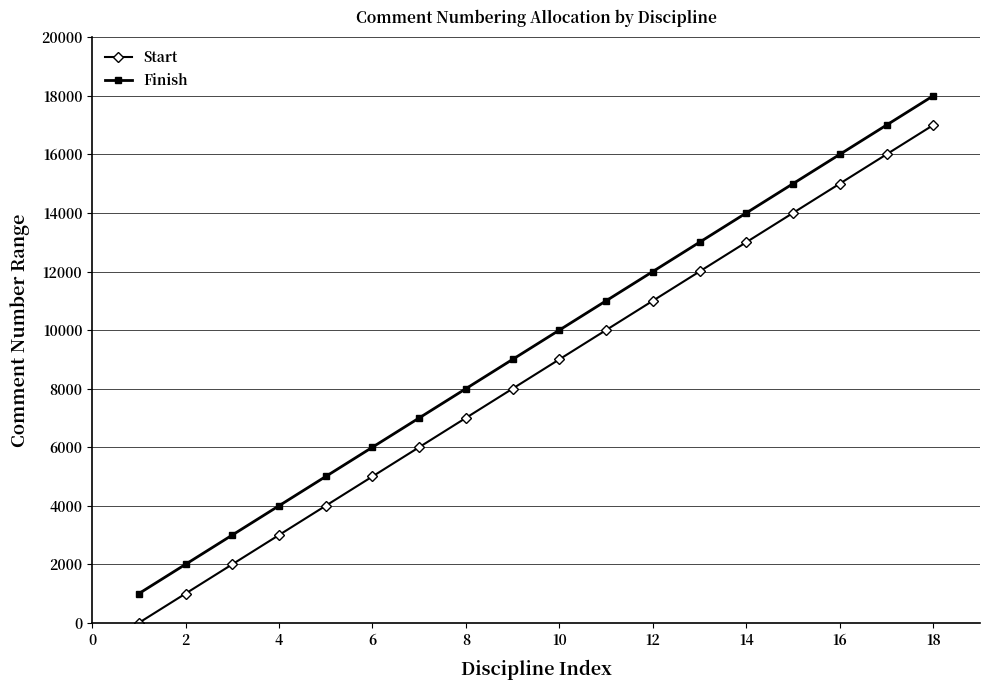

List the series in order of their peak value, lowest first.

Start, Finish